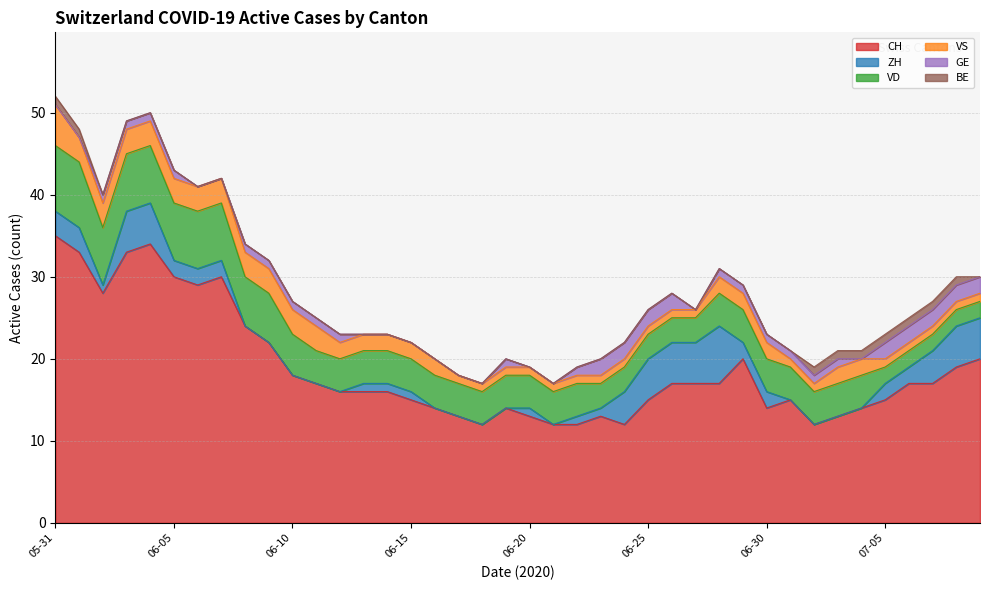

Rank the series at 2020-06-11 from highest to lowest value.

CH, VD, VS, GE, ZH, BE